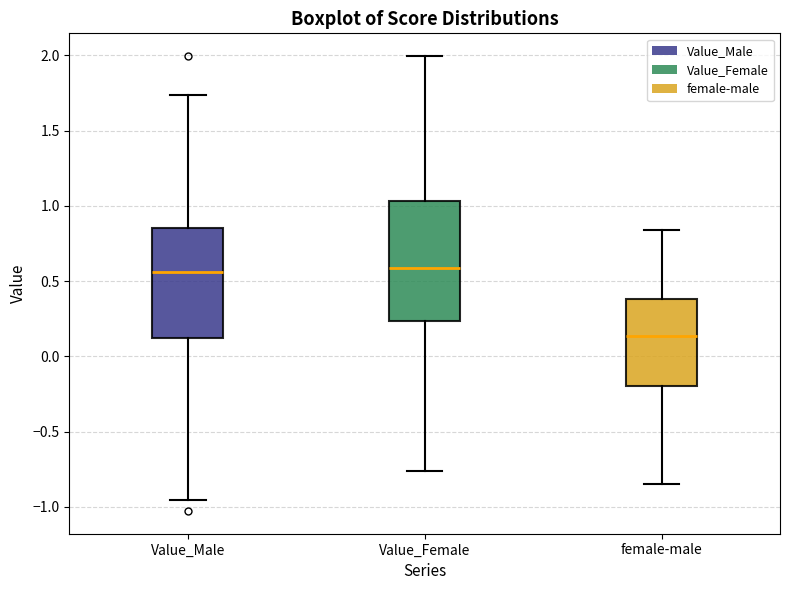

Which box is the tallest, from its lower edge to its upper edge?

Value_Female